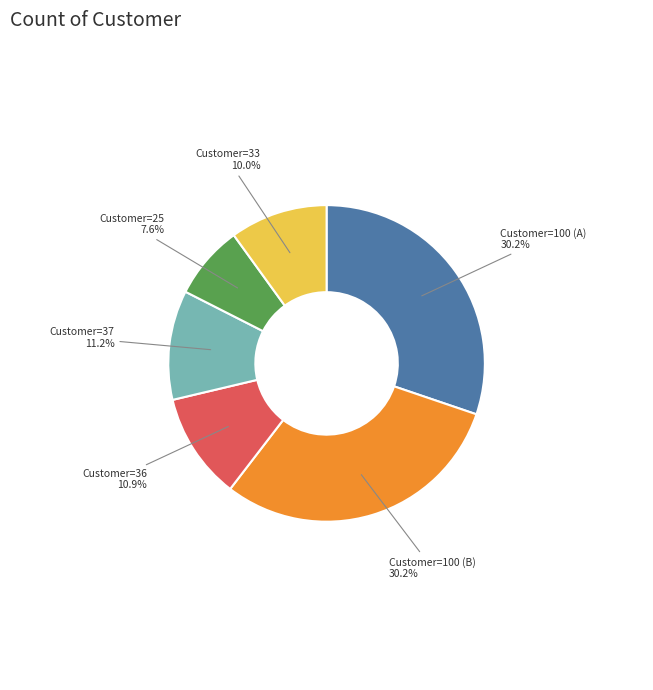

How many slices are in this pie chart?

6